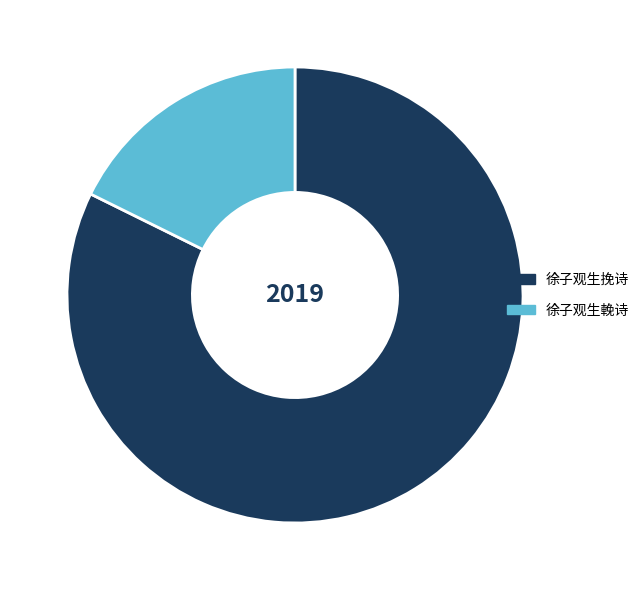

Is there any slice that represents more than half of the pie?

Yes